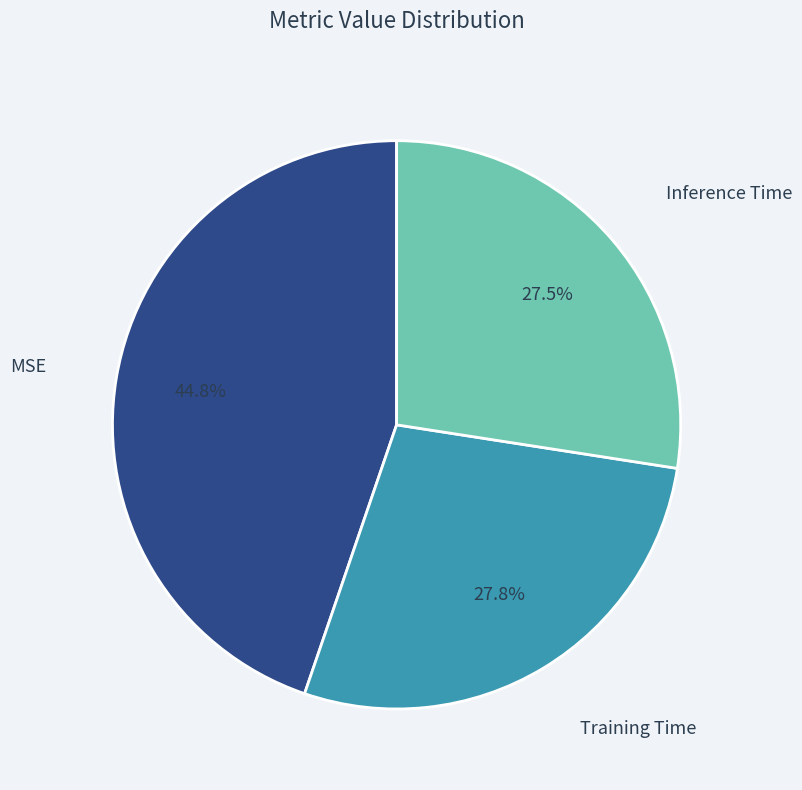

Which slice is the largest?

MSE